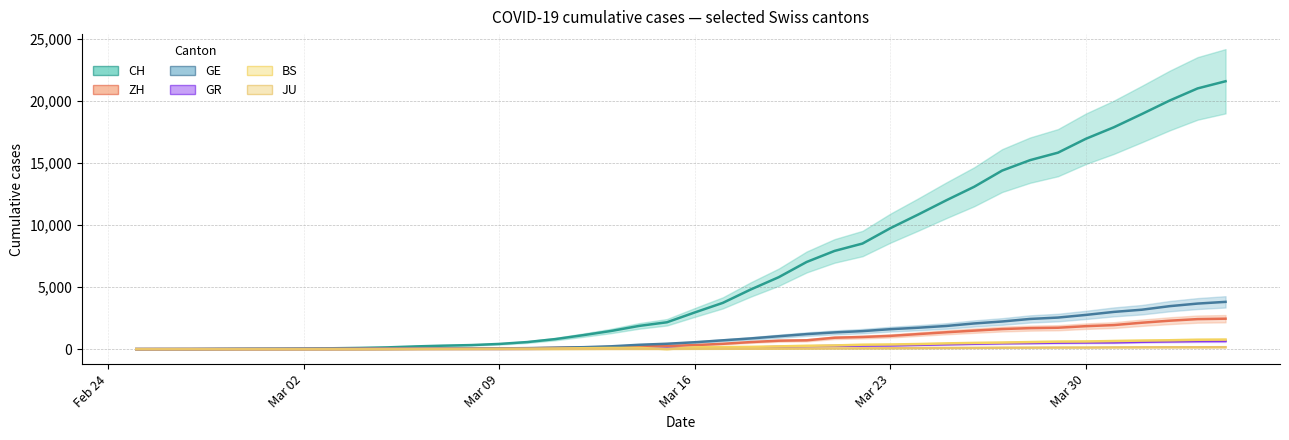

How many values in the ZH series exceed 326?

19